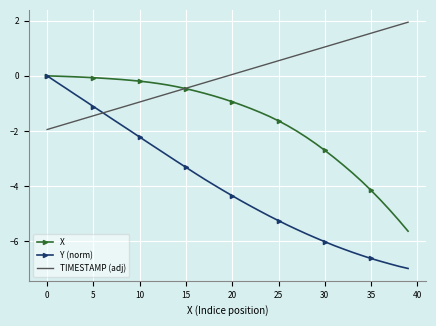

True or false: TIMESTAMP (adj) has more than 2 points higher than both neighbors.

False